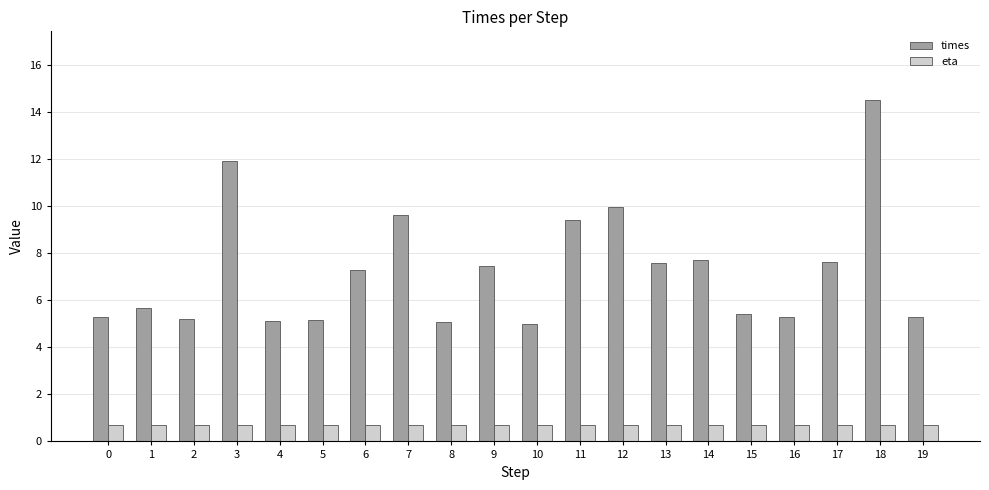

At which category is the sum across all series the highest?

18